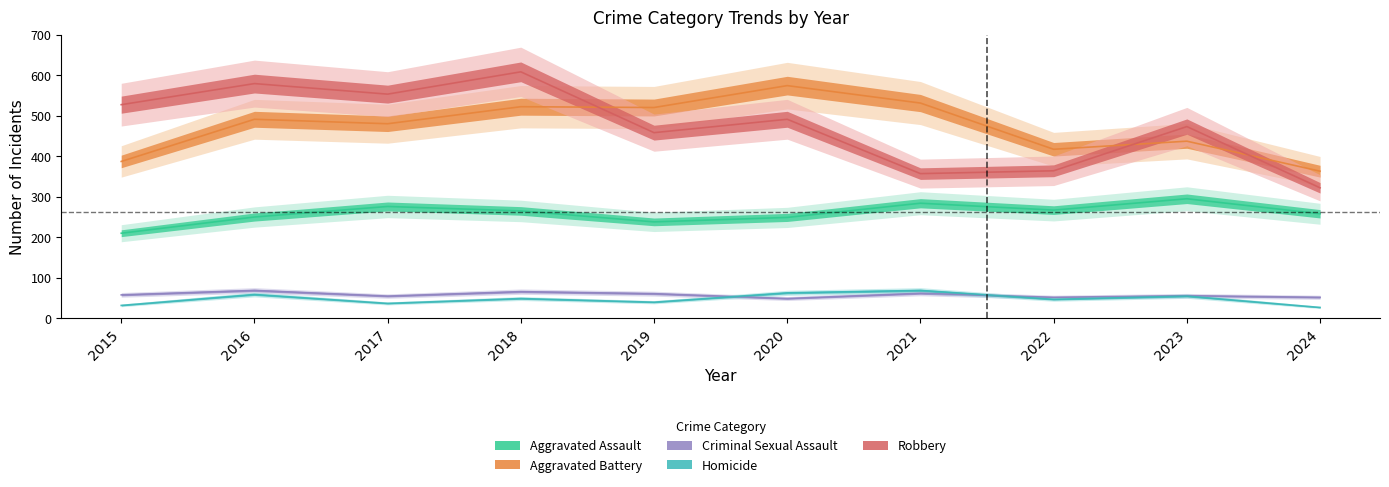

How many lines are shown in the chart?

5